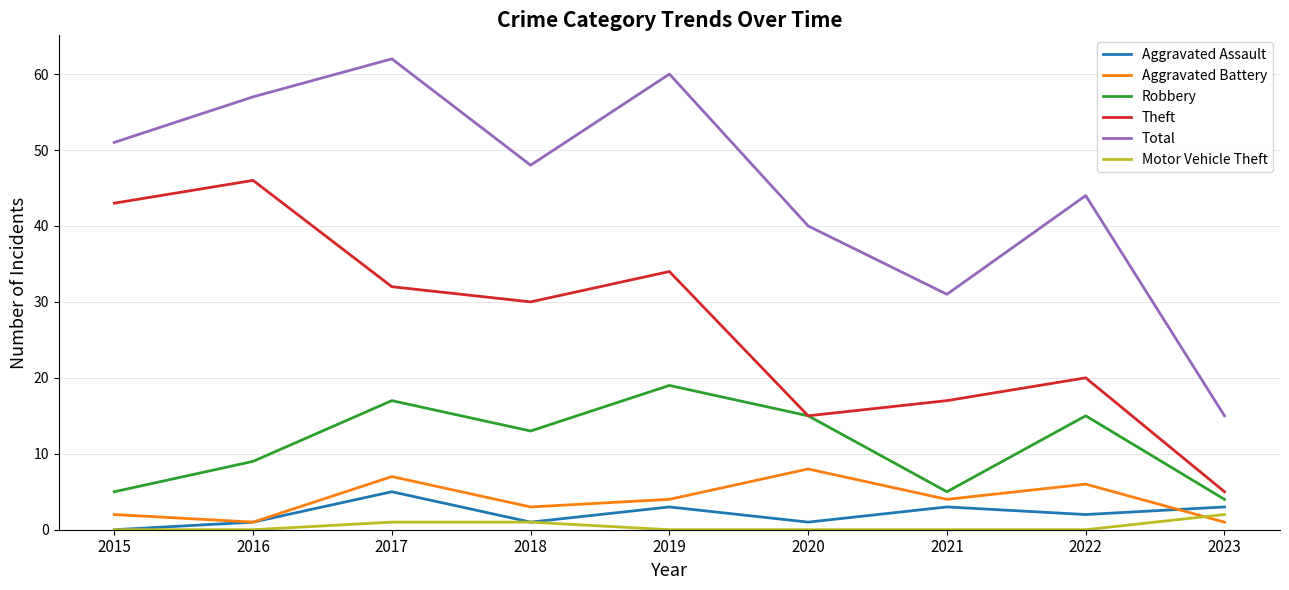

True or false: Aggravated Battery has a value of 4 at 2021.

True